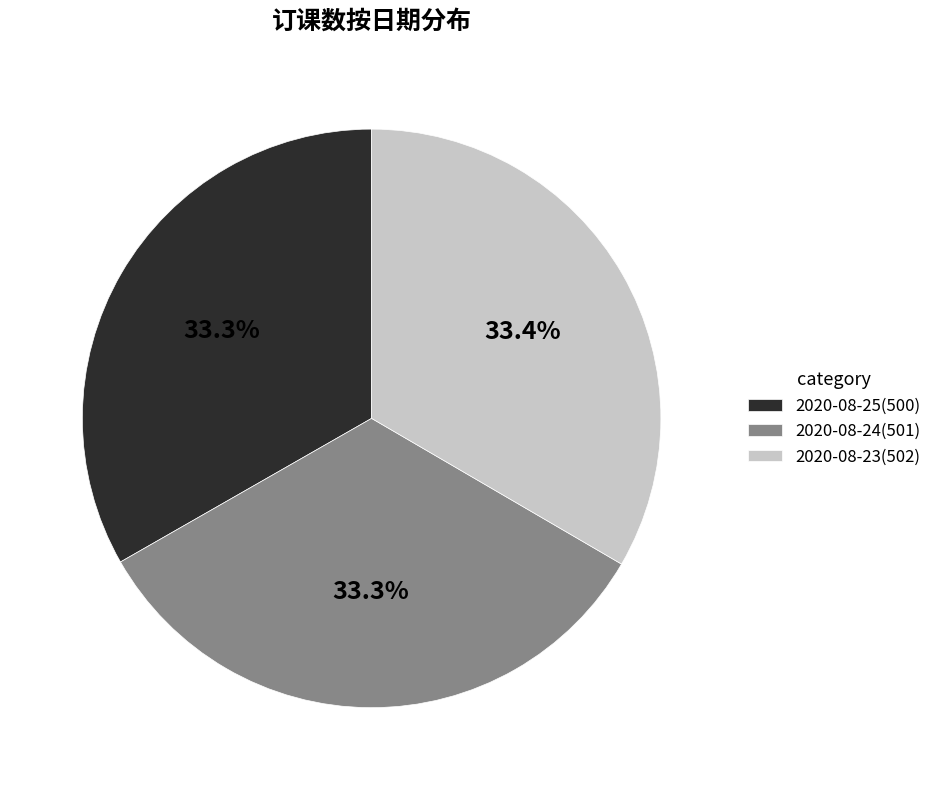

Is the sum of 2020-08-23(502) and 2020-08-24(501) greater than half?

Yes